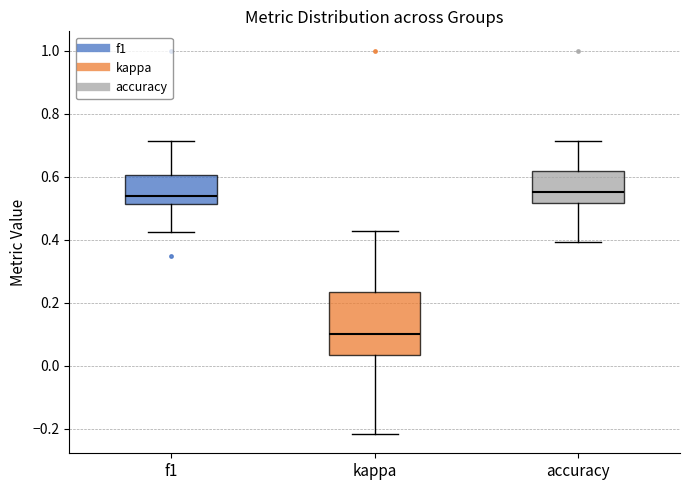

Reading left to right, transcribe this box plot: for each box, give where its median line is, the range the box spans, and where its two whiskers end, as read against the y-axis. The values are not printed on the chart, so give them approximately, as read against the axis.

f1: median 0.54, box 0.52 to 0.60, whiskers 0.42 to 0.72
kappa: median 0.10, box 0.04 to 0.24, whiskers -0.22 to 0.42
accuracy: median 0.56, box 0.52 to 0.62, whiskers 0.40 to 0.72